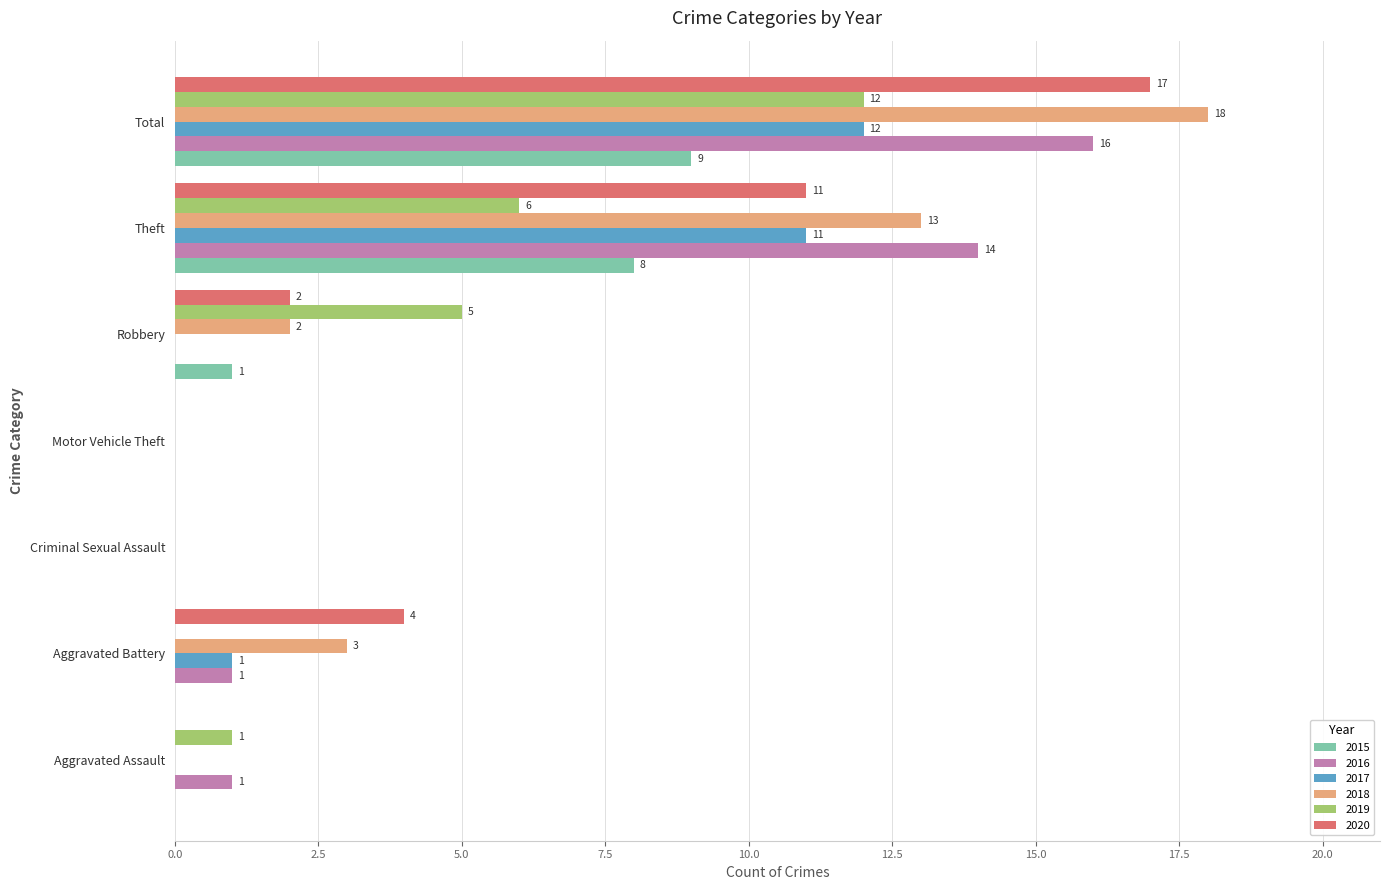

Which series has the largest total across all categories?

2018